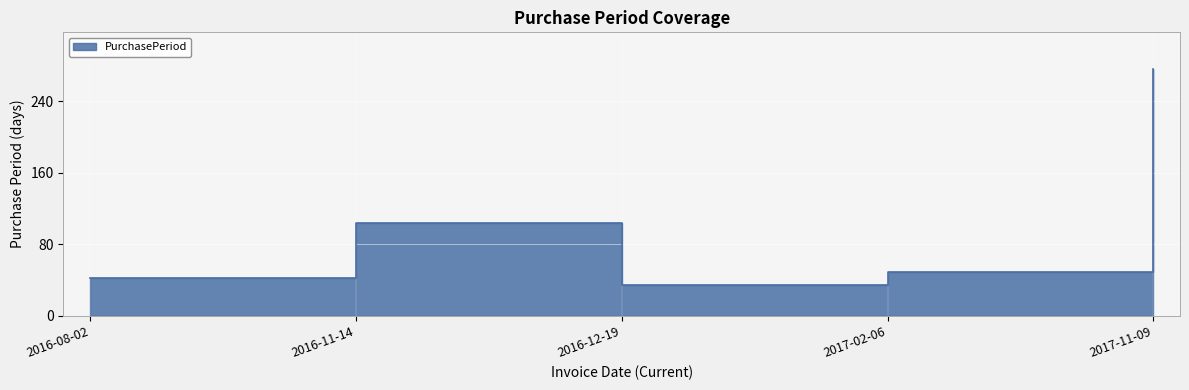

What is the change in value from 2016-08-02 to 2017-11-09?

+234